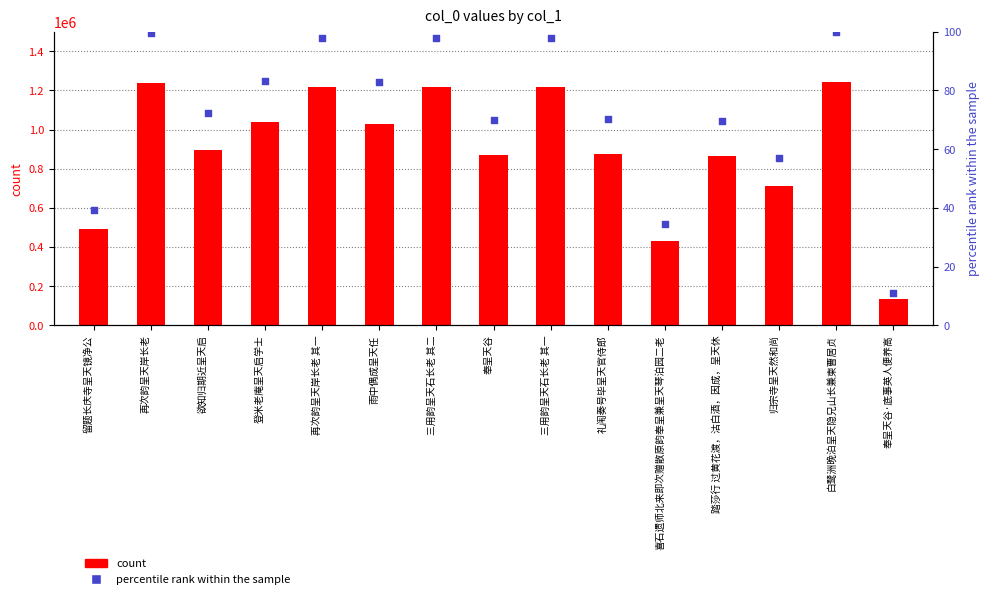

Which series reaches the minimum Y coordinate?

percentile rank within the sample